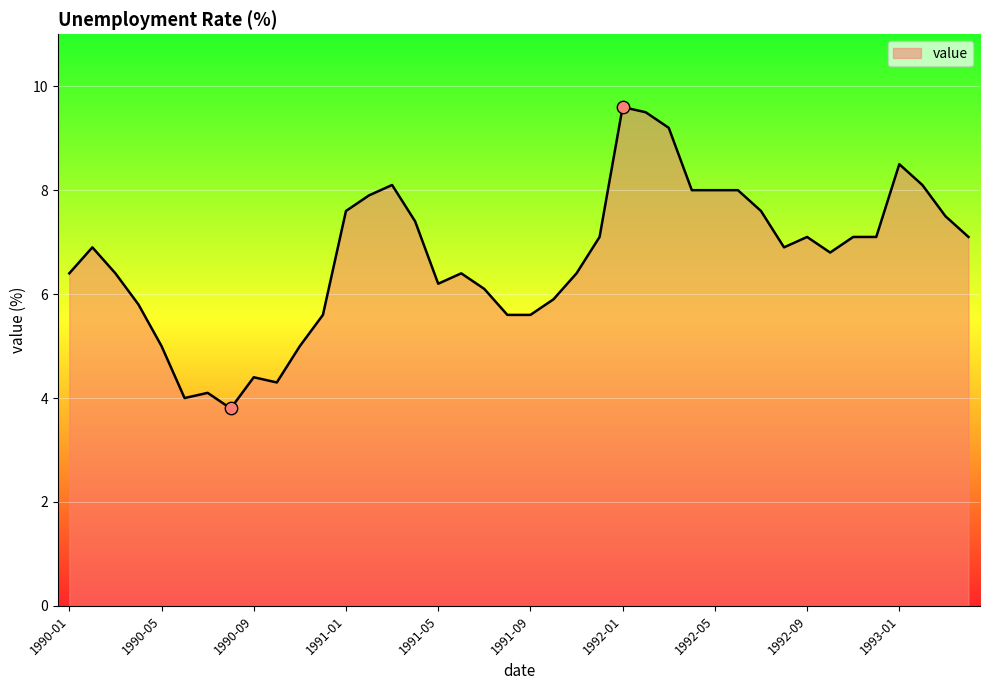

What is the difference between the maximum and minimum values?

5.8